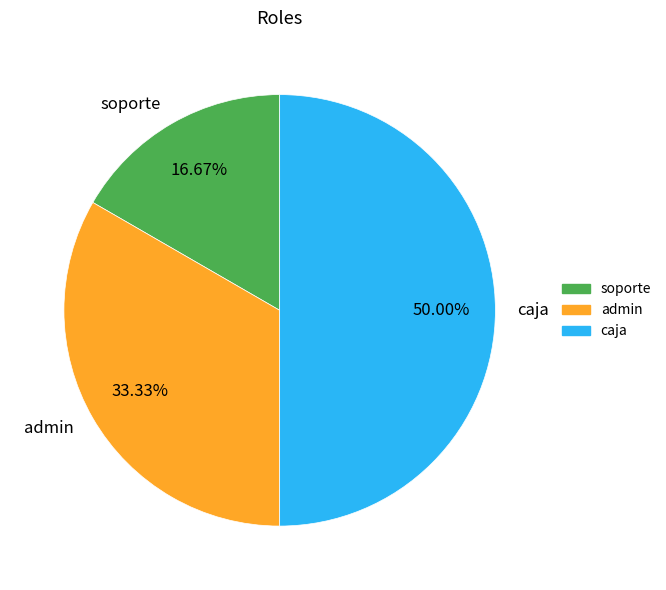

How many segments does this pie chart have?

3